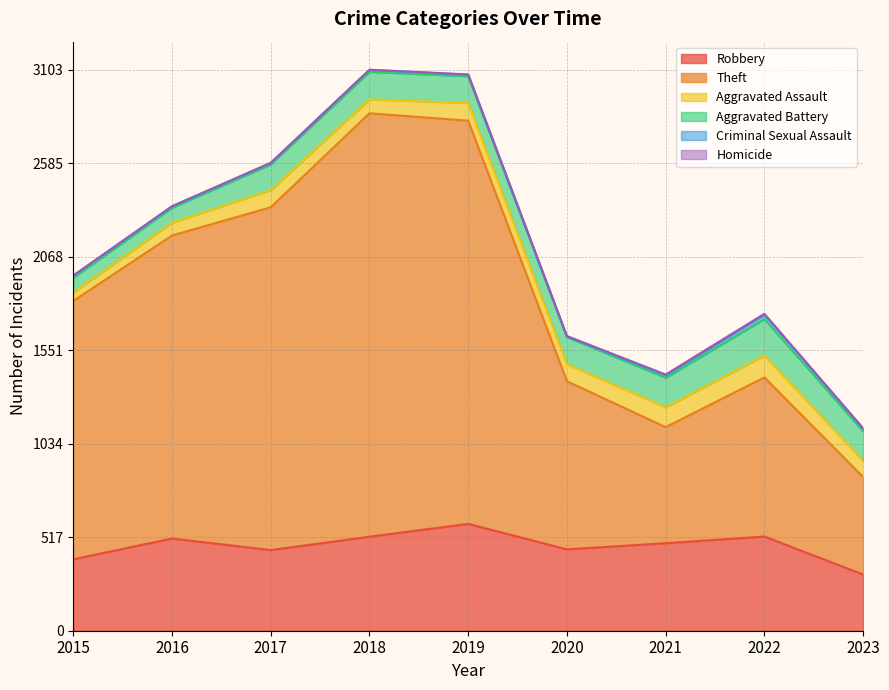

What is the difference between the maximum and minimum values in the Criminal Sexual Assault series?

21